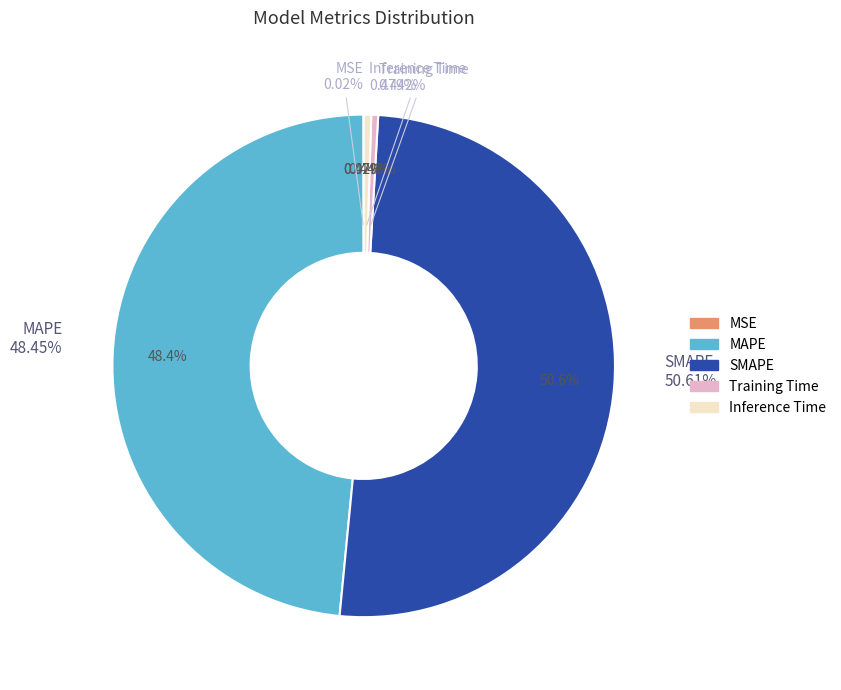

How many segments does this pie chart have?

5